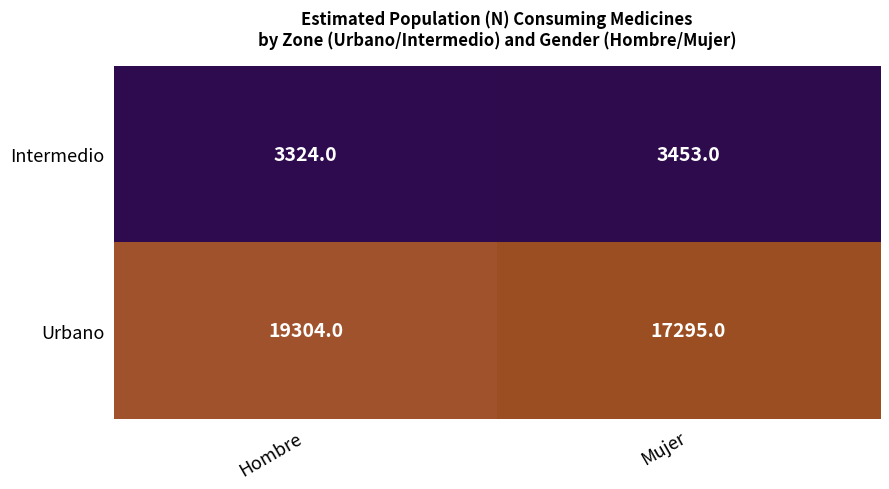

What is the difference between the highest and lowest values at Hombre?

15980